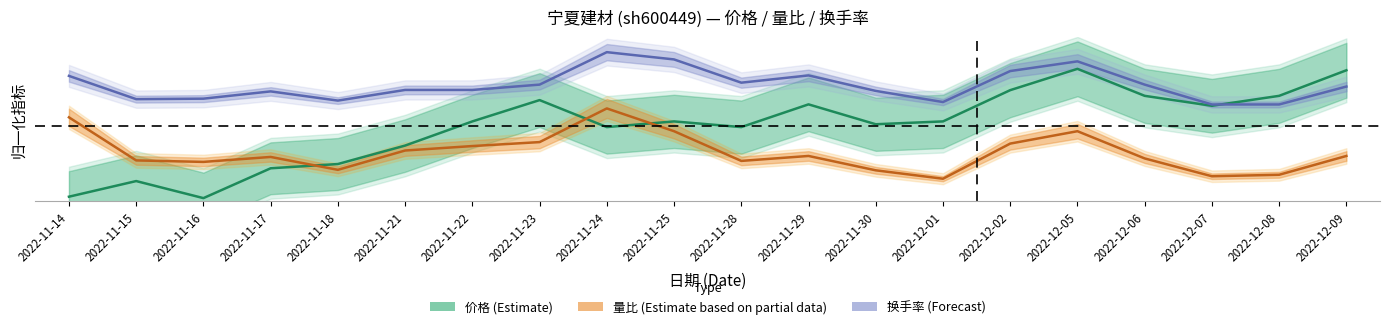

Which series has the largest range (max minus min)?

价格 (Estimate)